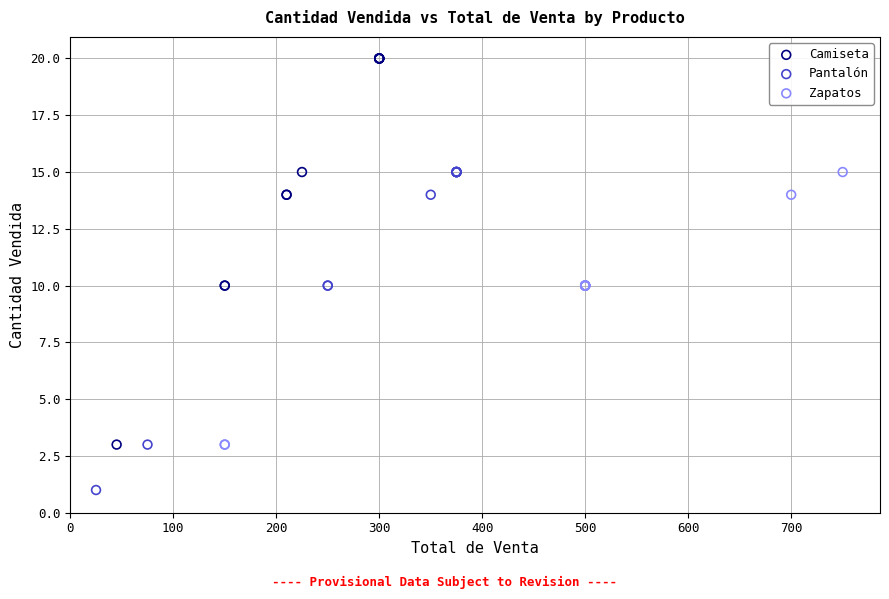

What are all the series names shown in the legend?

Camiseta, Pantalón, Zapatos